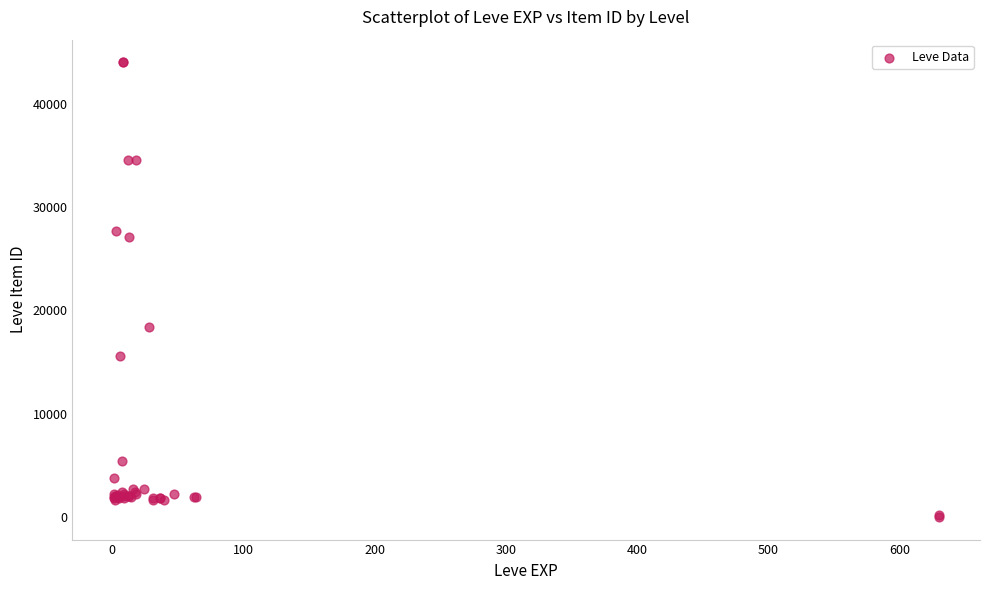

What Y value in the scatter plot is closest to 22011?

18348